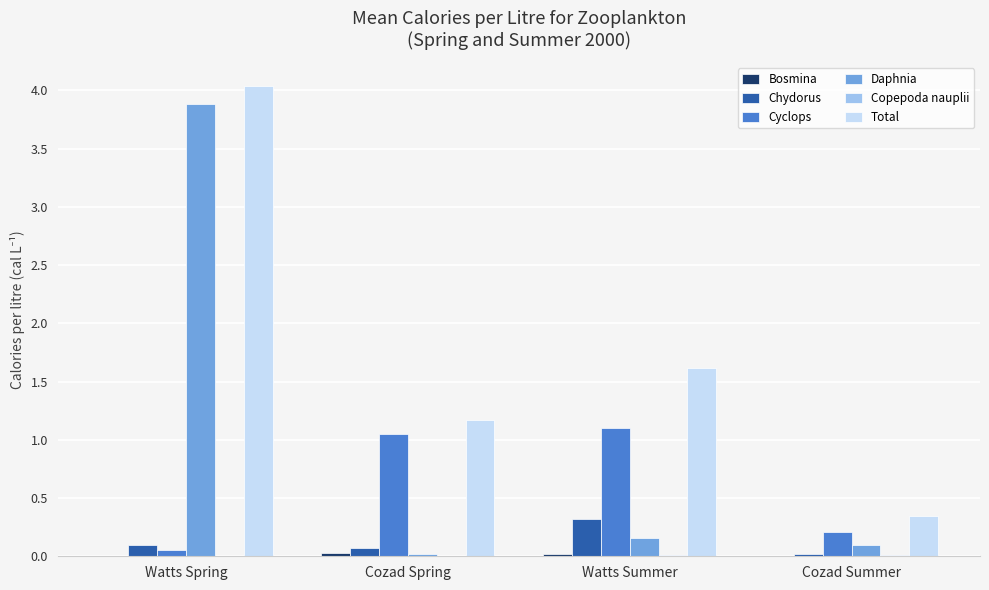

The value of Daphnia at Cozad Summer is 0.1. True or false?

True